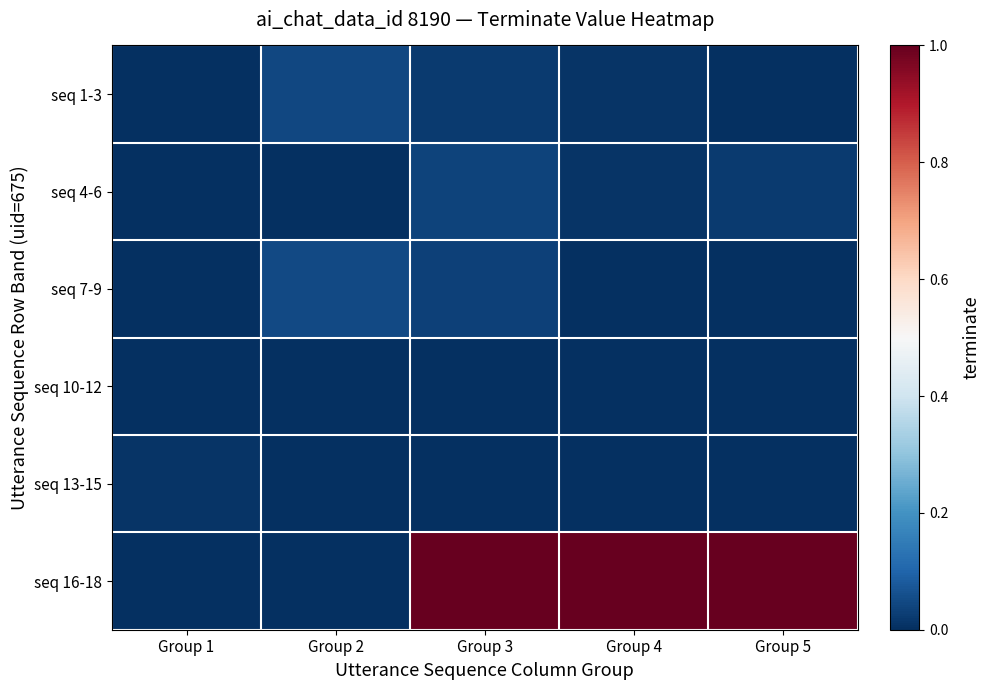

Reading left to right, what are all the values shown in this chart?

seq 1-3: Group 1=0.0	Group 2=0.0	Group 3=0.0	Group 4=0.0	Group 5=0.0
seq 4-6: Group 1=0.0	Group 2=0.0	Group 3=0.0	Group 4=0.0	Group 5=0.0
seq 7-9: Group 1=0.0	Group 2=0.0	Group 3=0.0	Group 4=0.0	Group 5=0.0
seq 10-12: Group 1=0.0	Group 2=0.0	Group 3=0.0	Group 4=0.0	Group 5=0.0
seq 13-15: Group 1=0.0	Group 2=0.0	Group 3=0.0	Group 4=0.0	Group 5=0.0
seq 16-18: Group 1=0.0	Group 2=0.0	Group 3=1.0	Group 4=1.0	Group 5=1.0